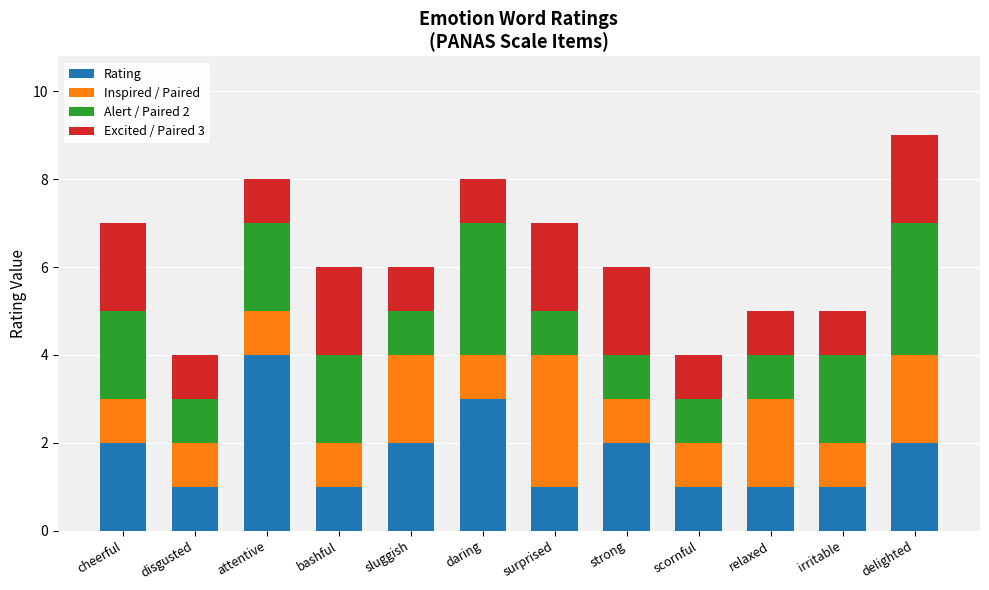

The value of Rating at disgusted is 2. True or false?

False